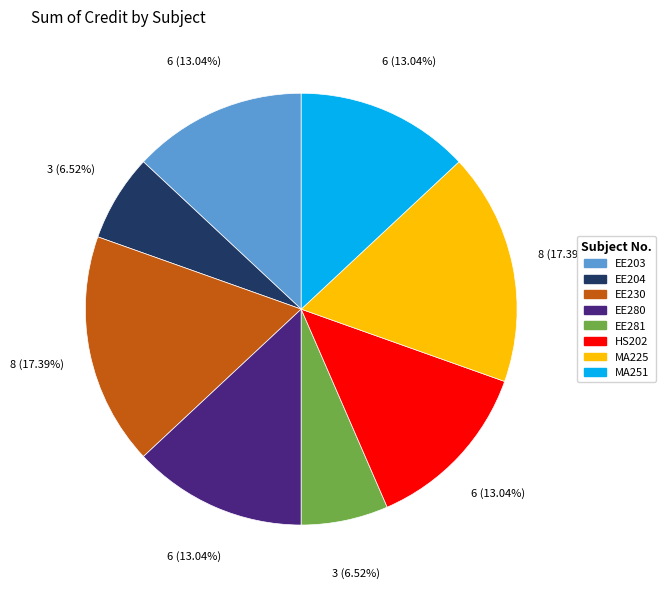

To the nearest percent, what portion does EE280 represent?

13%